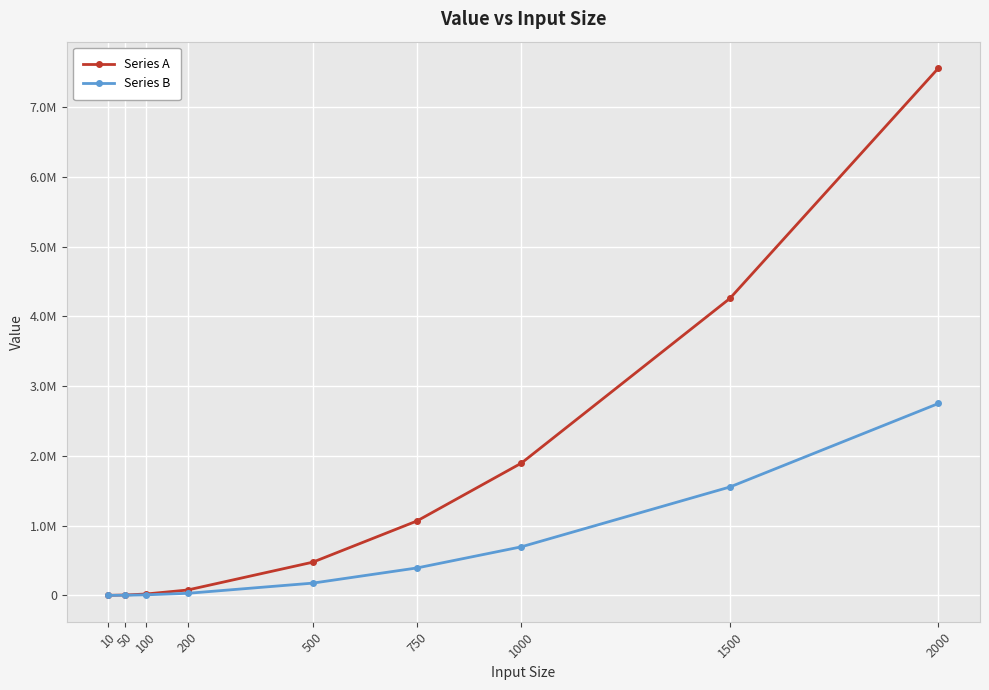

Is this an area chart (filled region under the line)?

No